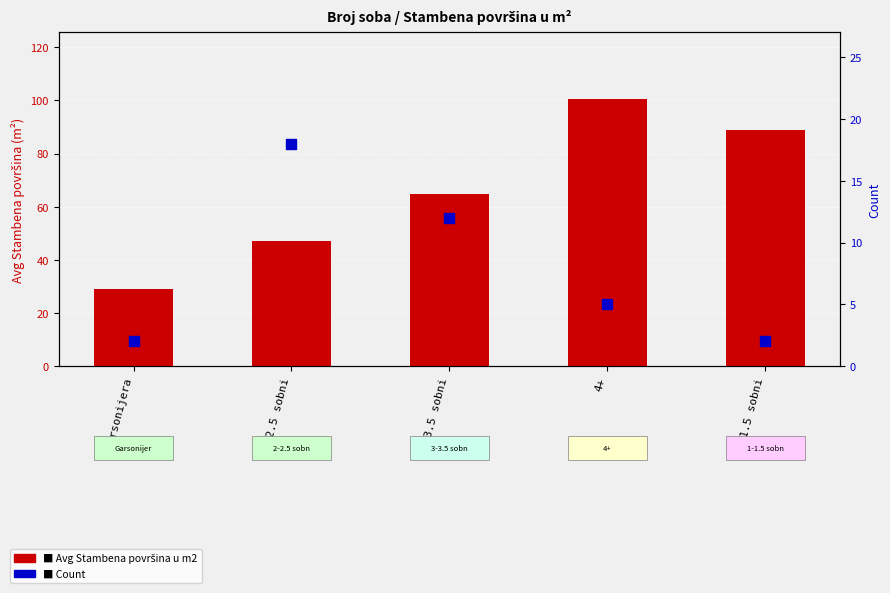

Is the value of Avg Stambena površina u m2 at 3-3.5 sobni greater than the value of Count at 4+?

Yes